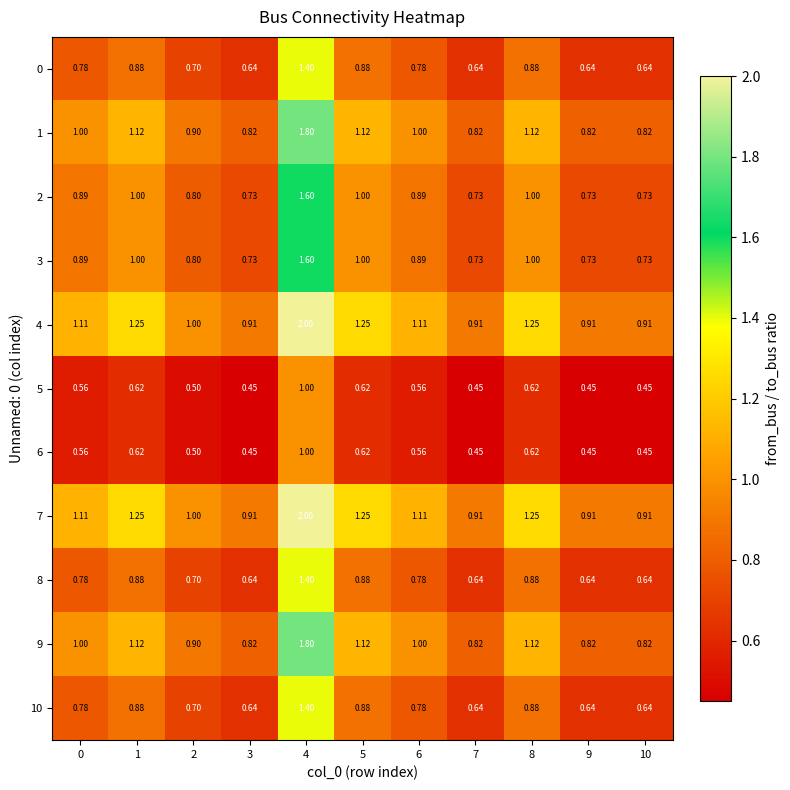

Count the number of data series in this chart.

11